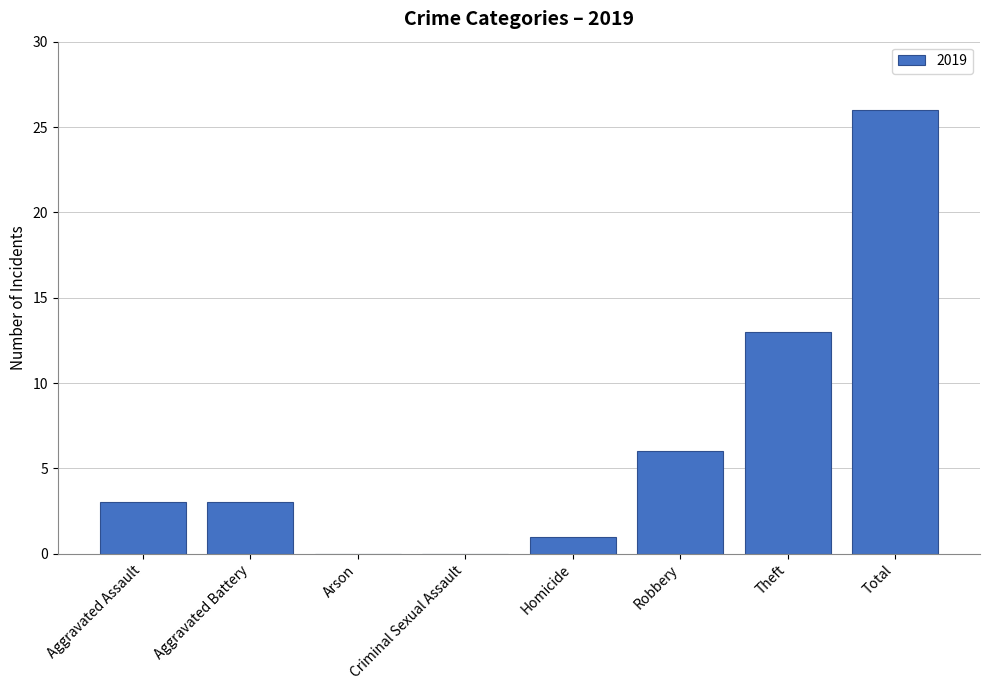

What is the sum of all values?

52